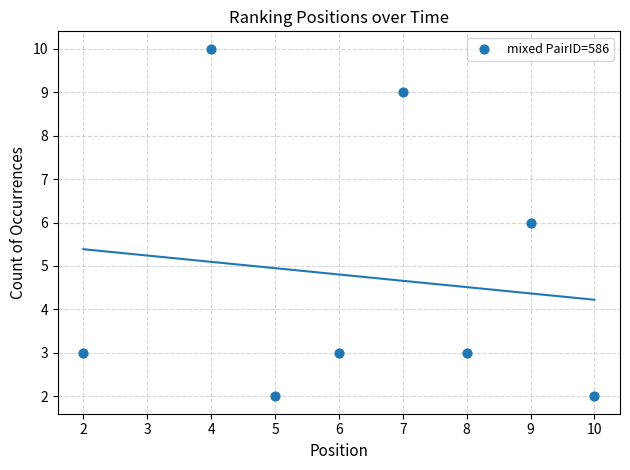

What is the average Y value?

5